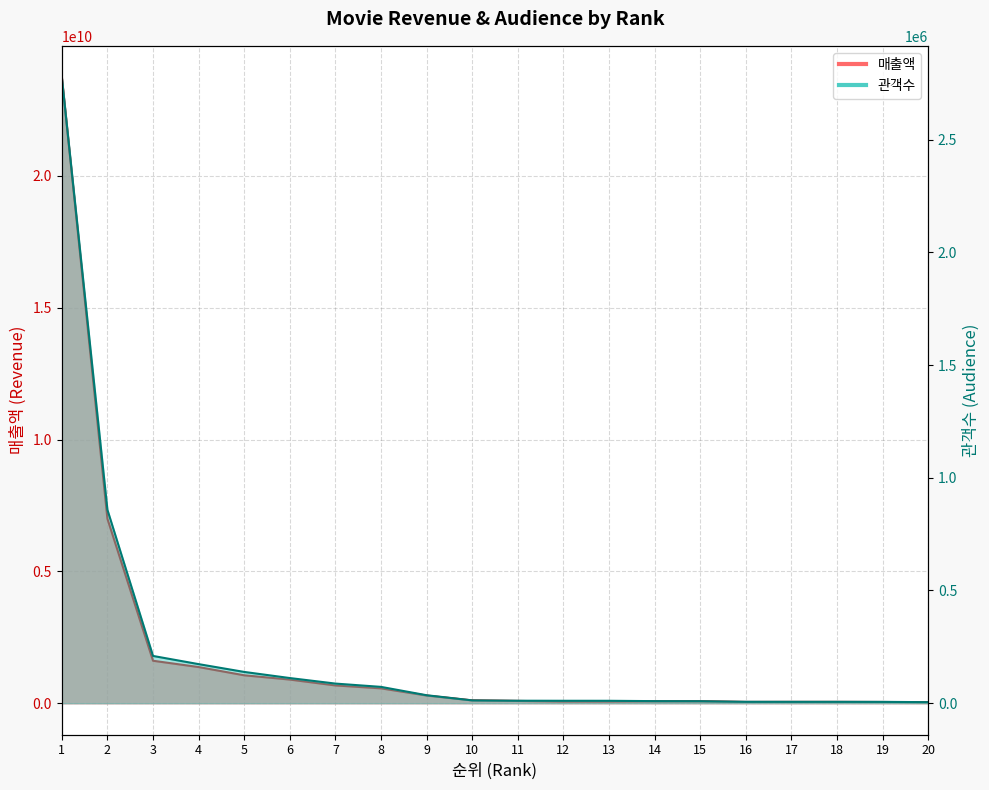

True or false: 관객수 and 매출액 cross at least once.

False